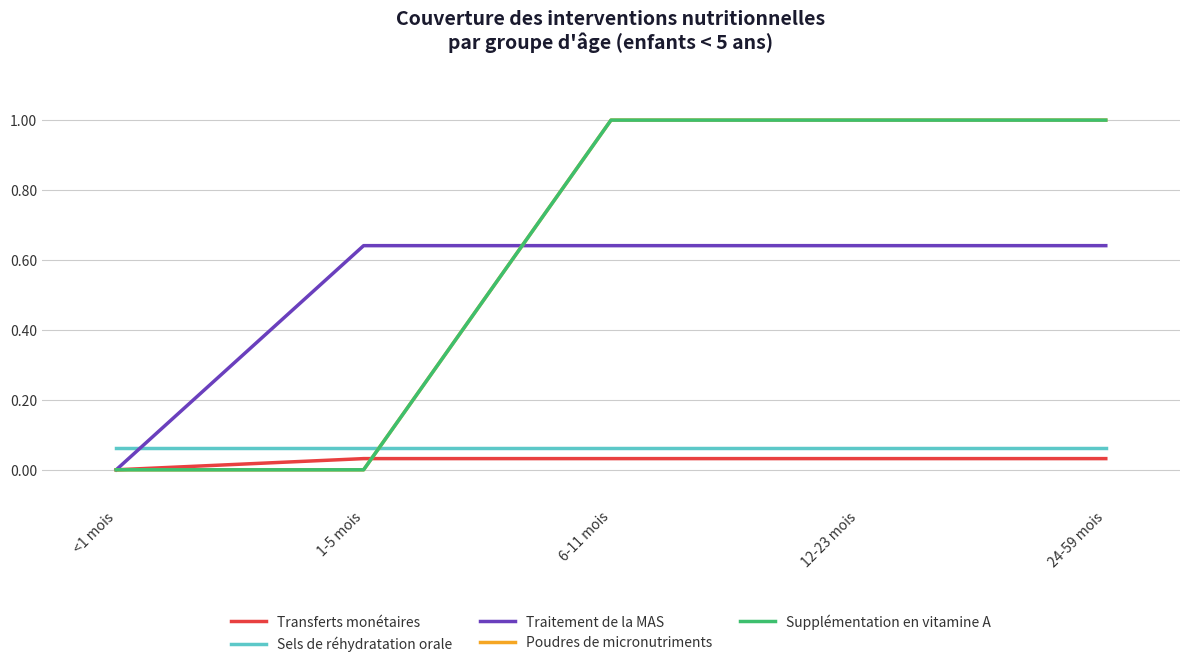

Does the chart have visible grid lines?

Yes